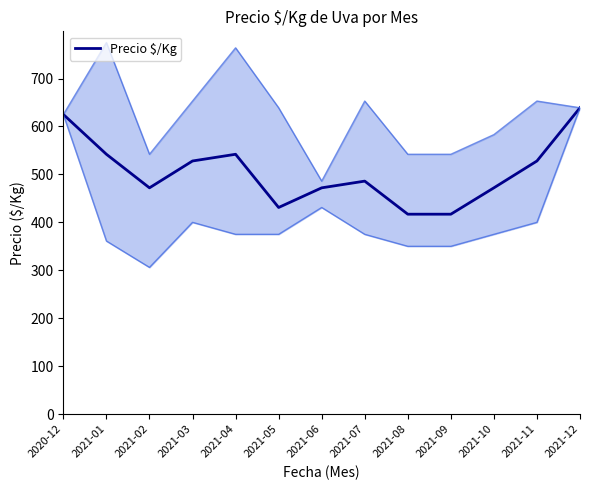

What is the difference between the maximum and minimum values?

222